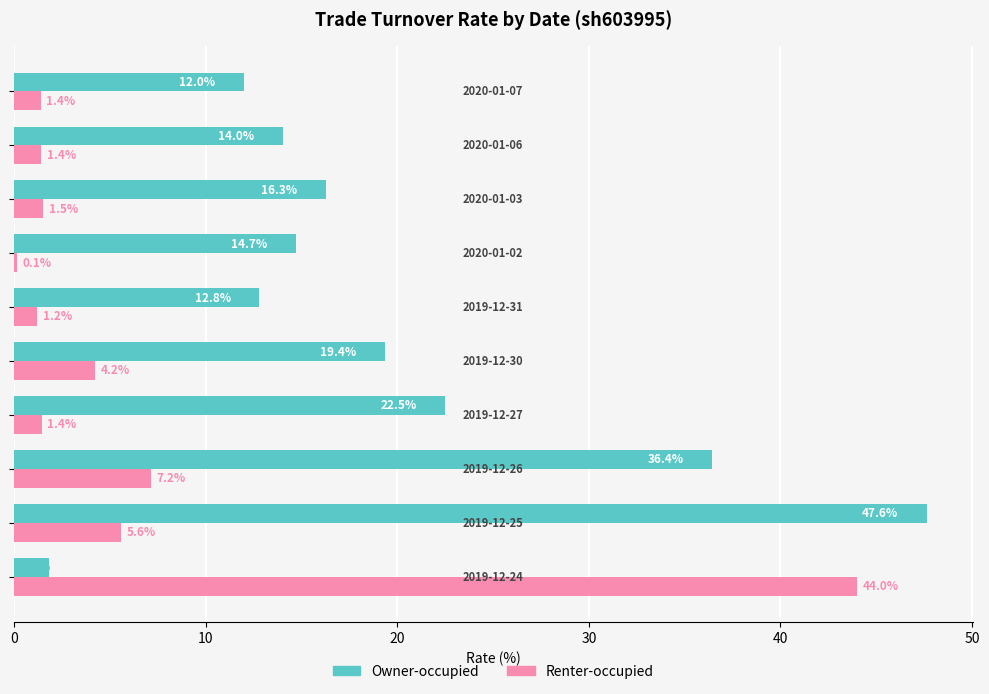

How many distinct data groups are displayed?

2